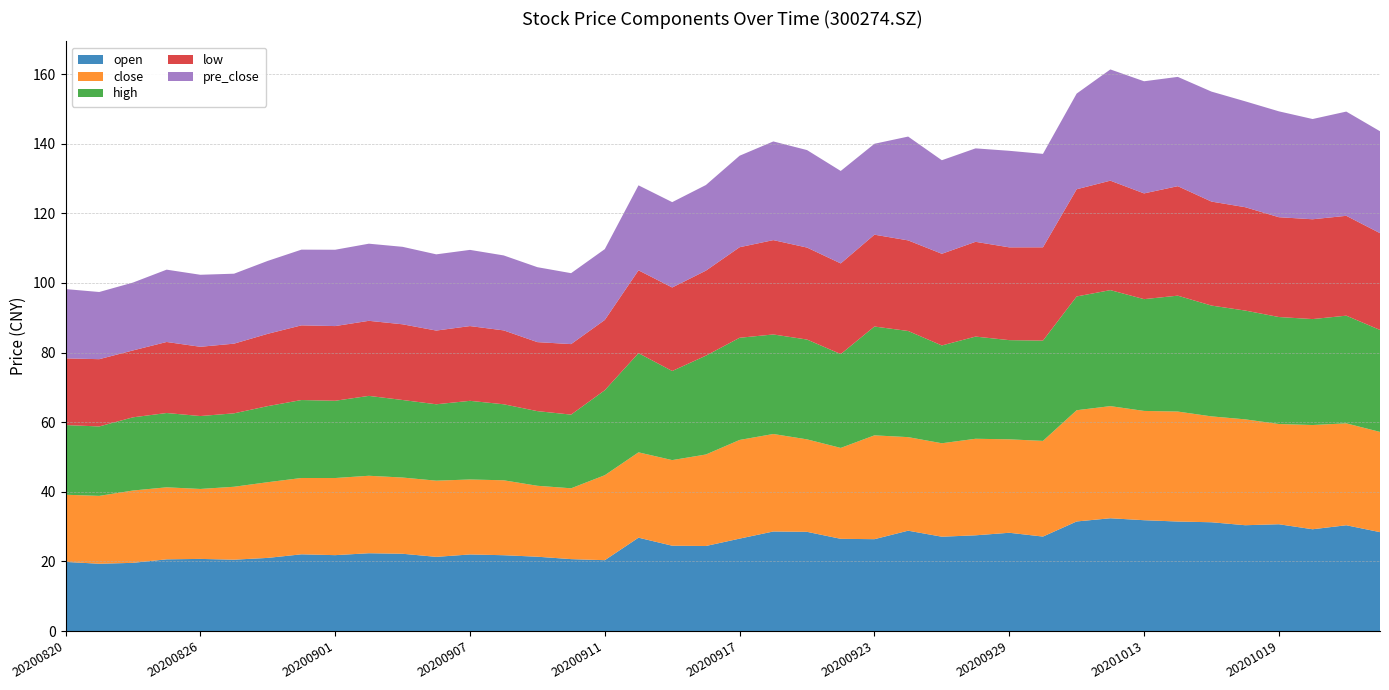

Reading left to right, transcribe all the data shown in this chart.

open: 19.9	19.3	19.6	20.6	20.7	20.5	21.0	22.0	21.8	22.4	22.2	21.3	22.0	21.8	21.4	20.7	20.4	26.8	24.5	24.4	26.6	28.6	28.5	26.5	26.4	28.8	27.1	27.5	28.2	27.1	31.5	32.4	31.8	31.5	31.2	30.4	30.7	29.2	30.4	28.4
close: 19.3	19.5	20.8	20.7	20.1	20.9	21.8	21.9	22.2	22.3	21.9	21.9	21.5	21.5	20.4	20.4	24.4	24.5	24.6	26.3	28.4	28.0	26.6	26.1	29.8	26.9	26.9	27.7	26.9	27.5	32.0	32.2	31.4	31.6	30.4	30.4	28.8	29.9	29.3	28.8
high: 20.0	19.9	21.0	21.4	20.9	21.1	21.9	22.4	22.2	22.9	22.3	21.9	22.6	21.8	21.4	21.2	24.4	28.5	25.6	28.4	29.4	28.6	28.7	27.0	31.3	30.5	28.1	29.4	28.5	28.8	32.7	33.3	32.1	33.3	31.8	31.3	30.7	30.4	30.9	29.3
low: 19.2	19.3	19.2	20.4	19.9	20.0	20.8	21.5	21.5	21.6	21.8	21.2	21.5	21.2	19.8	20.3	20.2	23.8	24.0	24.4	26.0	27.1	26.4	26.1	26.4	26.0	26.3	27.2	26.7	26.8	30.8	31.4	30.4	31.5	29.9	29.7	28.7	28.7	28.7	27.8
pre_close: 19.9	19.3	19.5	20.8	20.7	20.1	20.9	21.8	21.9	22.2	22.3	21.9	21.9	21.5	21.5	20.4	20.4	24.4	24.5	24.6	26.3	28.4	28.0	26.6	26.1	29.8	26.9	26.9	27.7	26.9	27.5	32.0	32.2	31.4	31.6	30.4	30.4	28.8	29.9	29.3